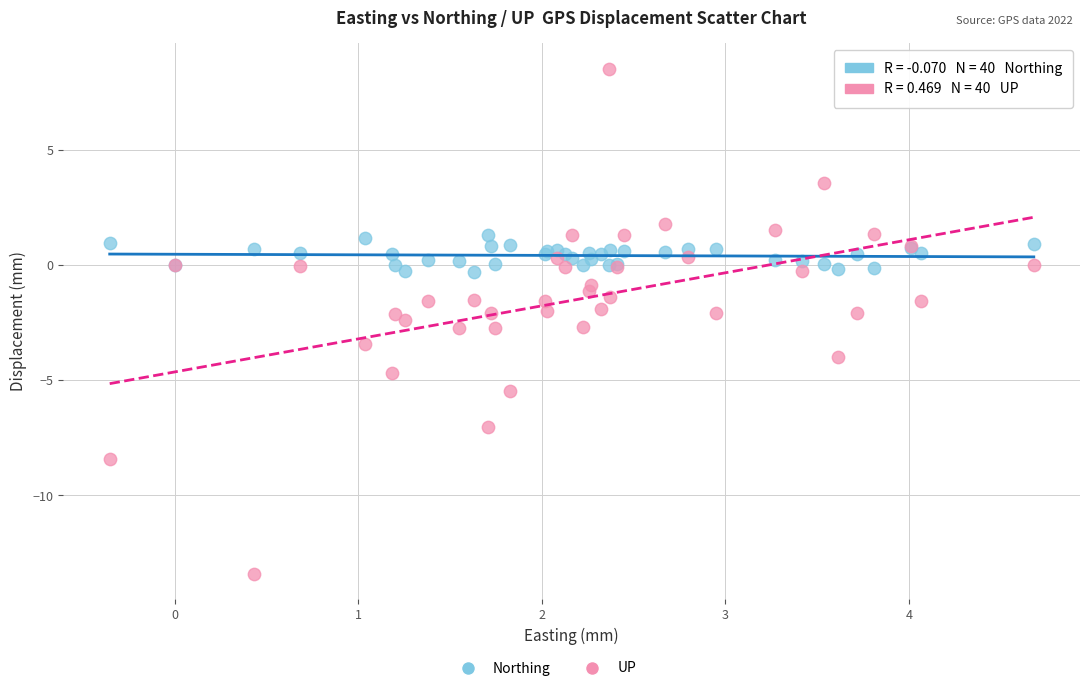

What is the X range (max minus min) for the scatter plot?

5.0